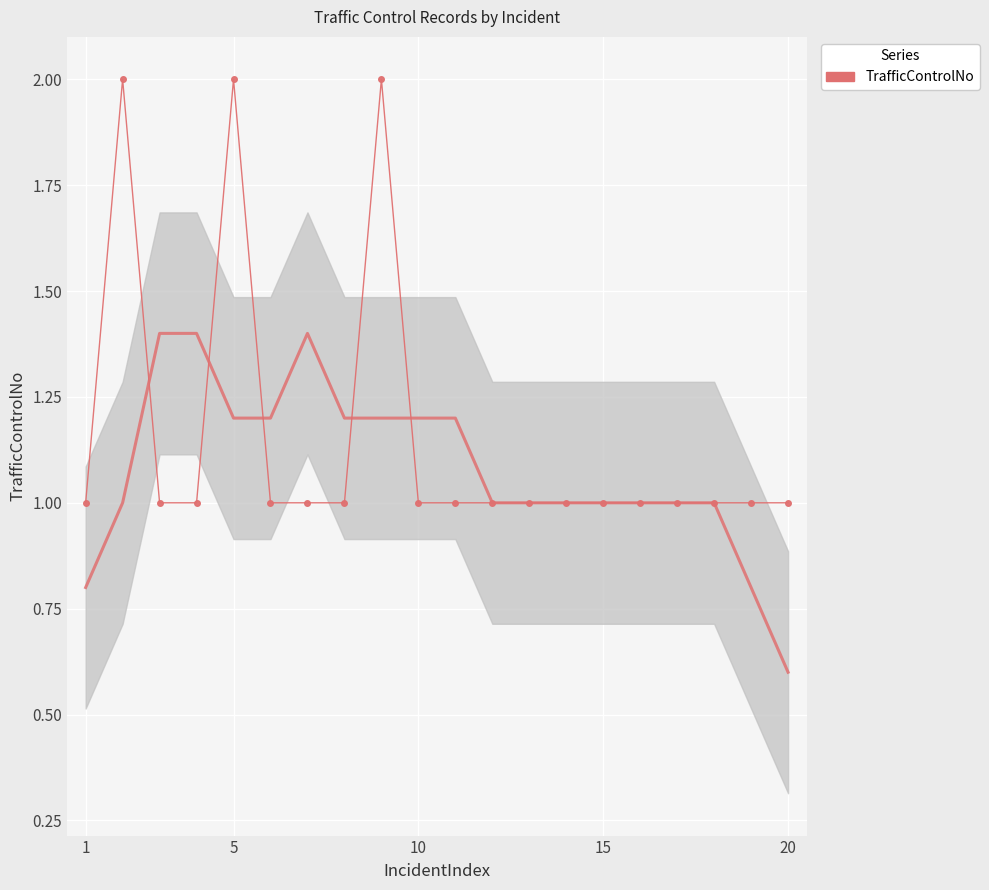

At which category does the chart reach its peak across all series?

5